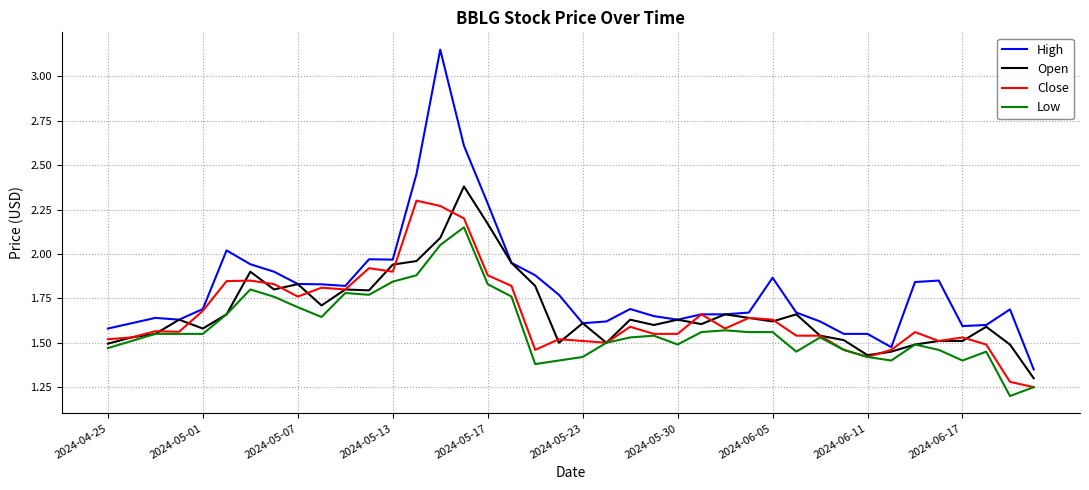

What is the difference between the maximum and minimum values in the Open series?

1.1